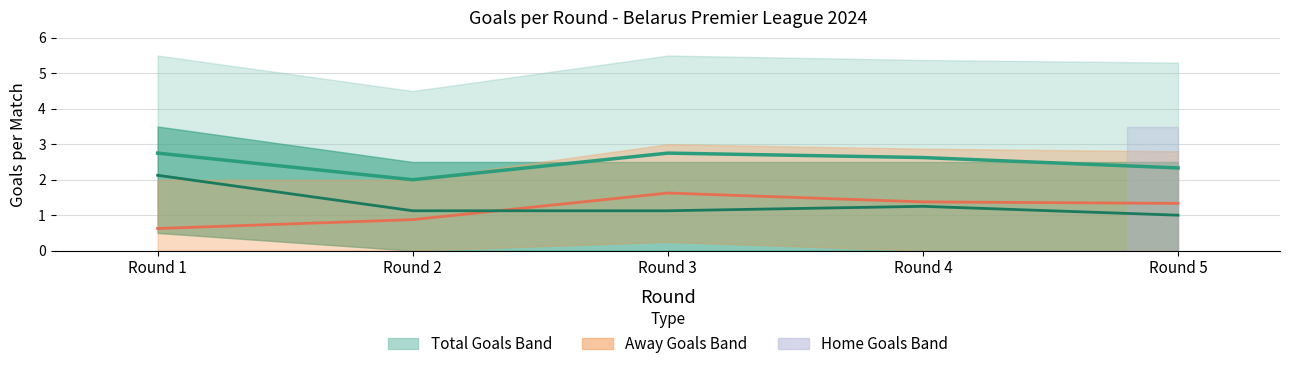

Reading left to right, list all the values displayed in this chart.

Total Goals (avg): Round 1=2.8	Round 2=2.0	Round 3=2.8	Round 4=2.6	Round 5=2.3
Away Goals (avg): Round 1=0.6	Round 2=0.9	Round 3=1.6	Round 4=1.4	Round 5=1.3
Home Goals (avg): Round 1=2.1	Round 2=1.1	Round 3=1.1	Round 4=1.2	Round 5=1.0